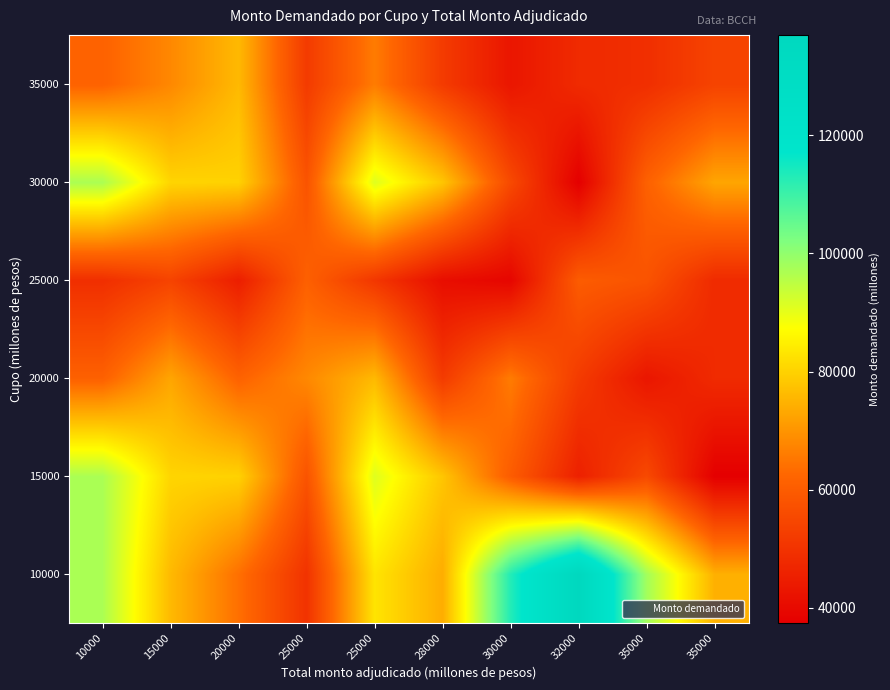

What is the maximum value shown in the chart?

137000